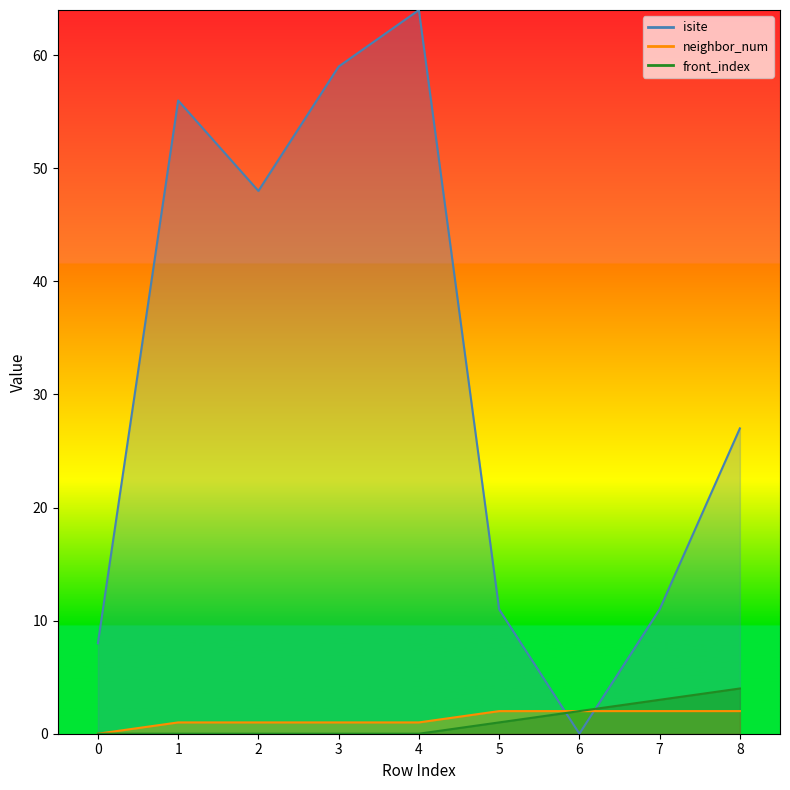

What is the spread (max minus min) of values at 4?

64